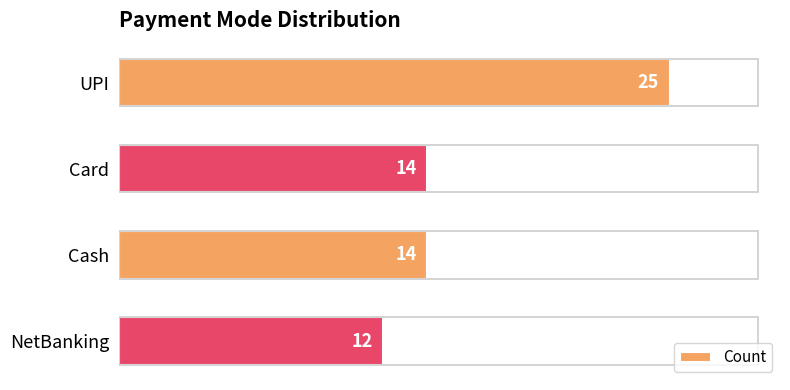

What is the sum of all values?

65